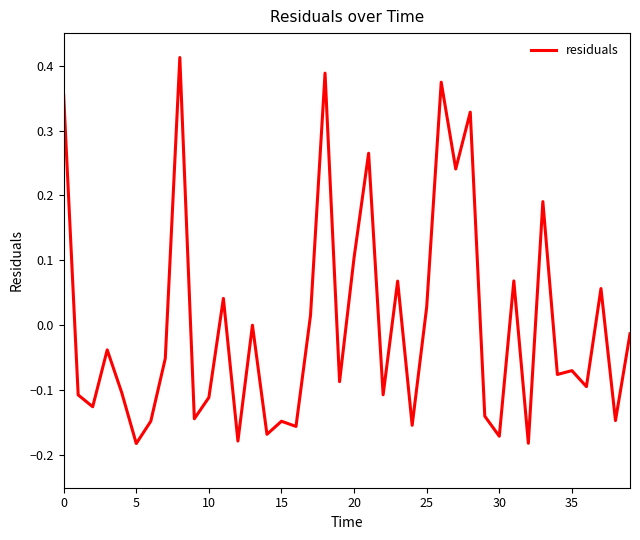

True or false: the data shows 0.1 at 31.

False